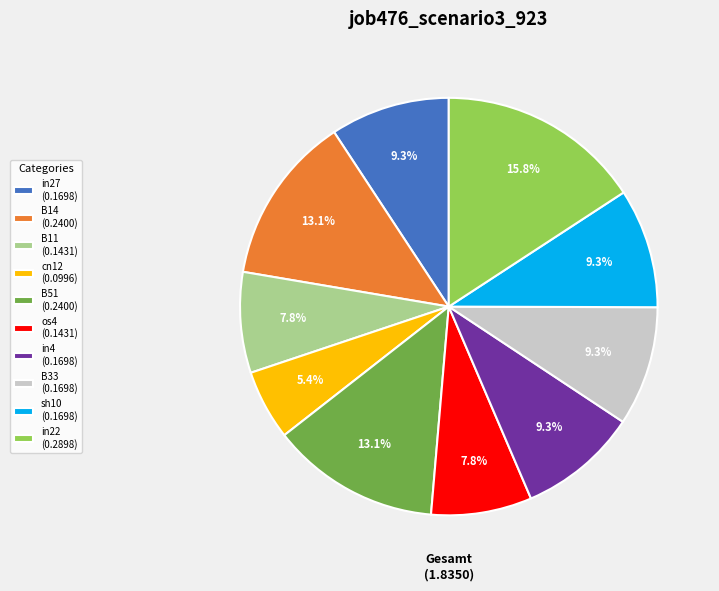

To the nearest percent, what is the difference between the largest and smallest slice percentages?

10%